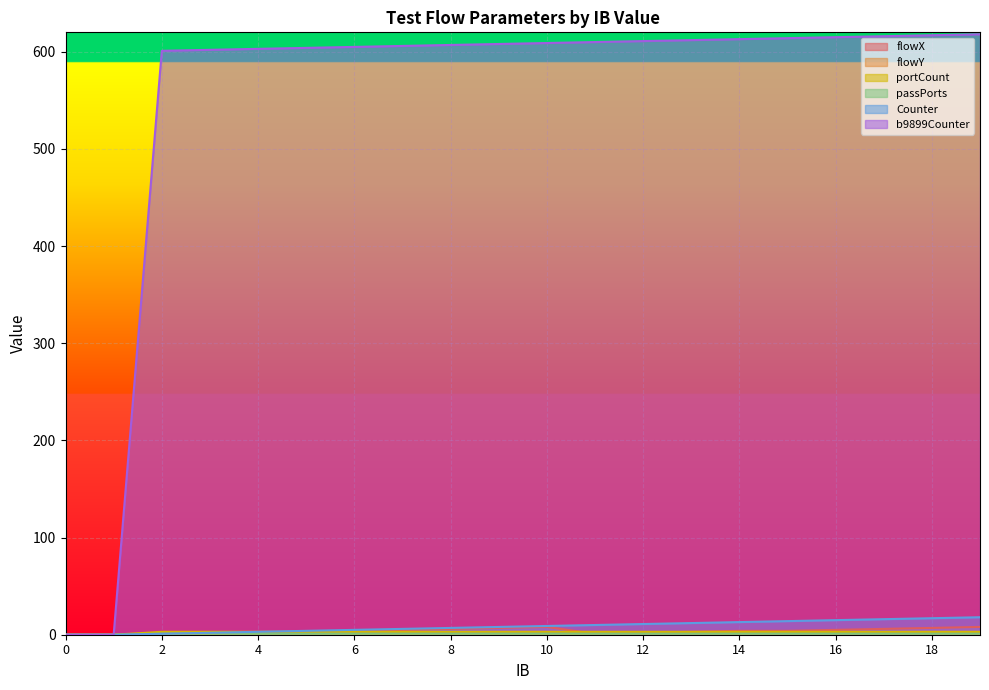

True or false: portCount and passPorts cross at least once.

False